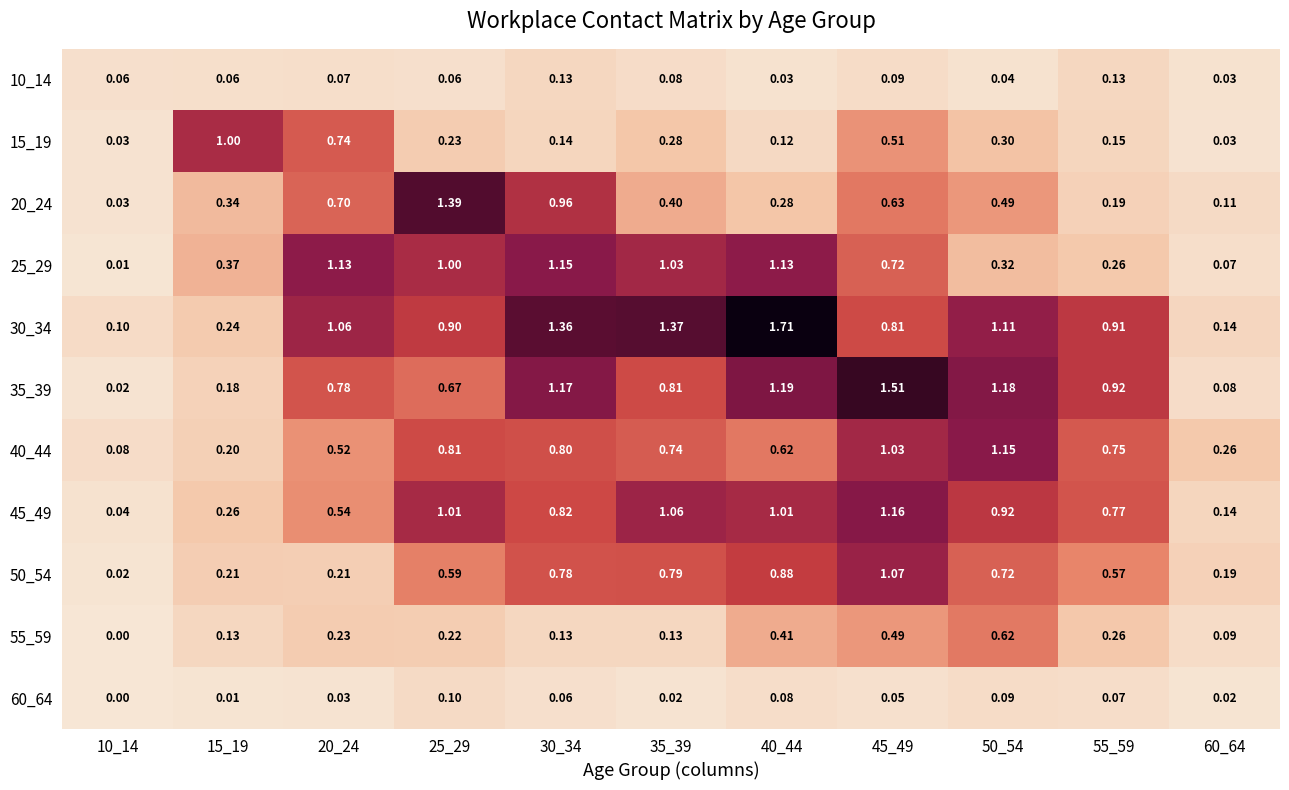

Is the value of 55_59 at 55_59 greater than the value of 45_49 at 60_64?

Yes